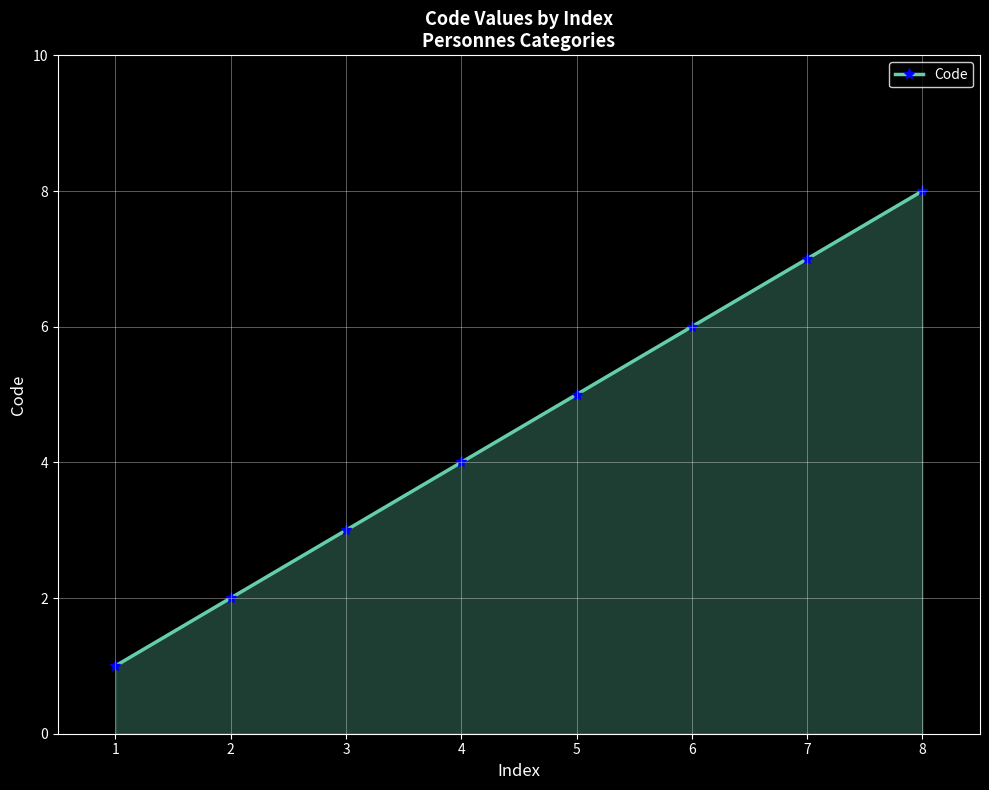

Does the chart display data point markers on the line(s)?

Yes